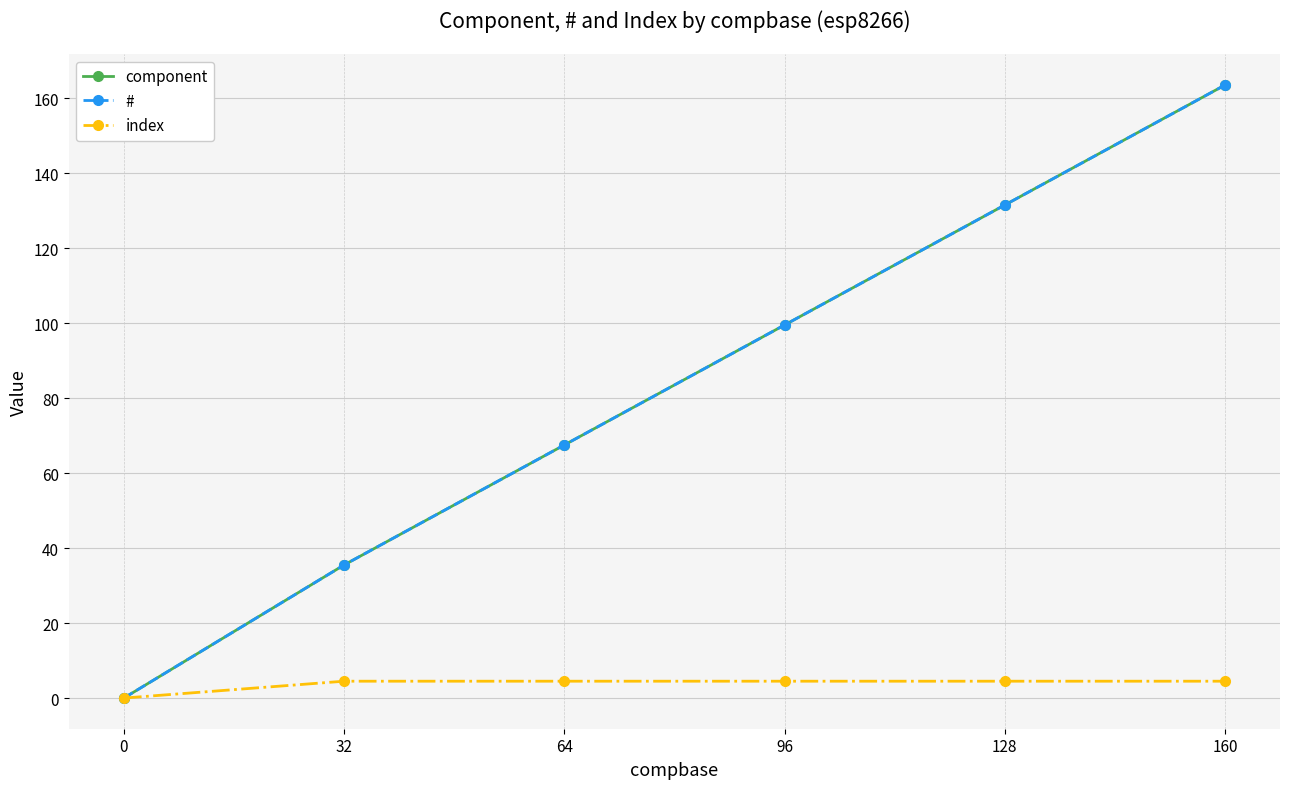

Does the chart have visible grid lines?

Yes